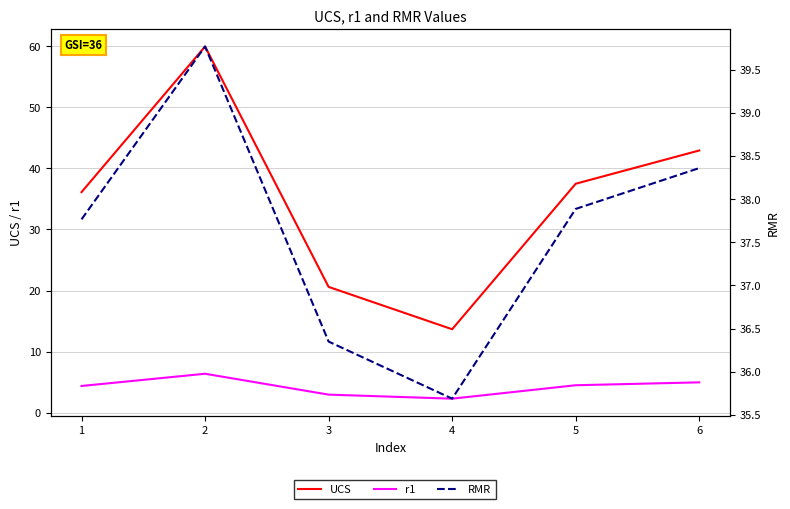

Rank the series by their maximum value, from highest to lowest.

UCS, RMR, r1